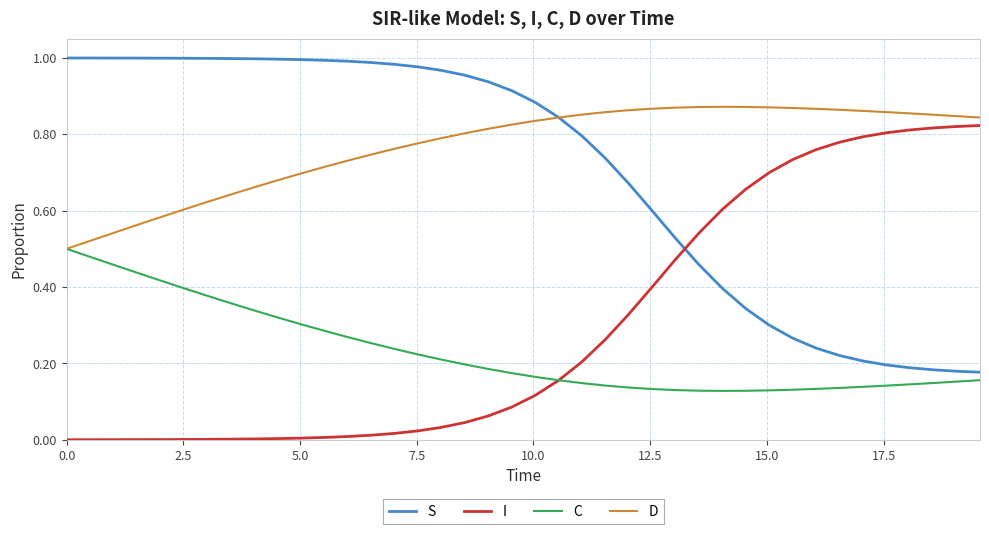

Which series has the largest total across all categories?

D